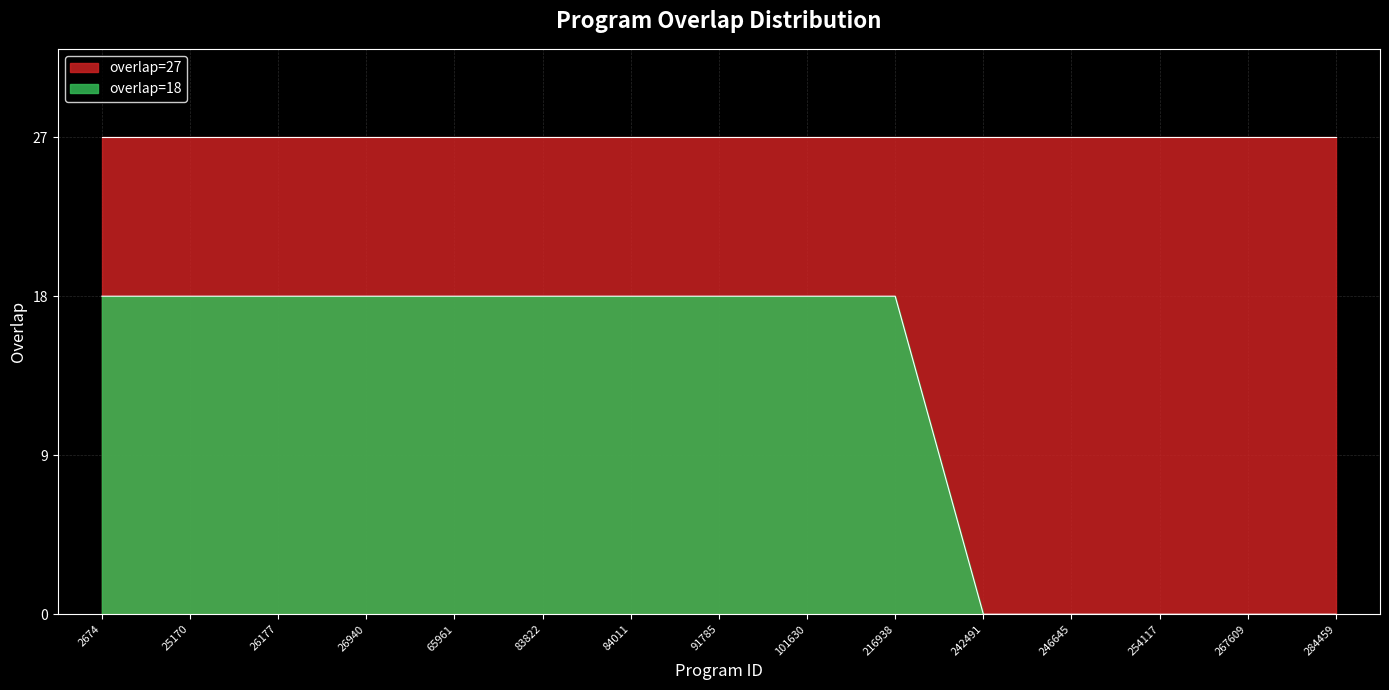

True or false: the data has more than 2 interior local peaks.

False